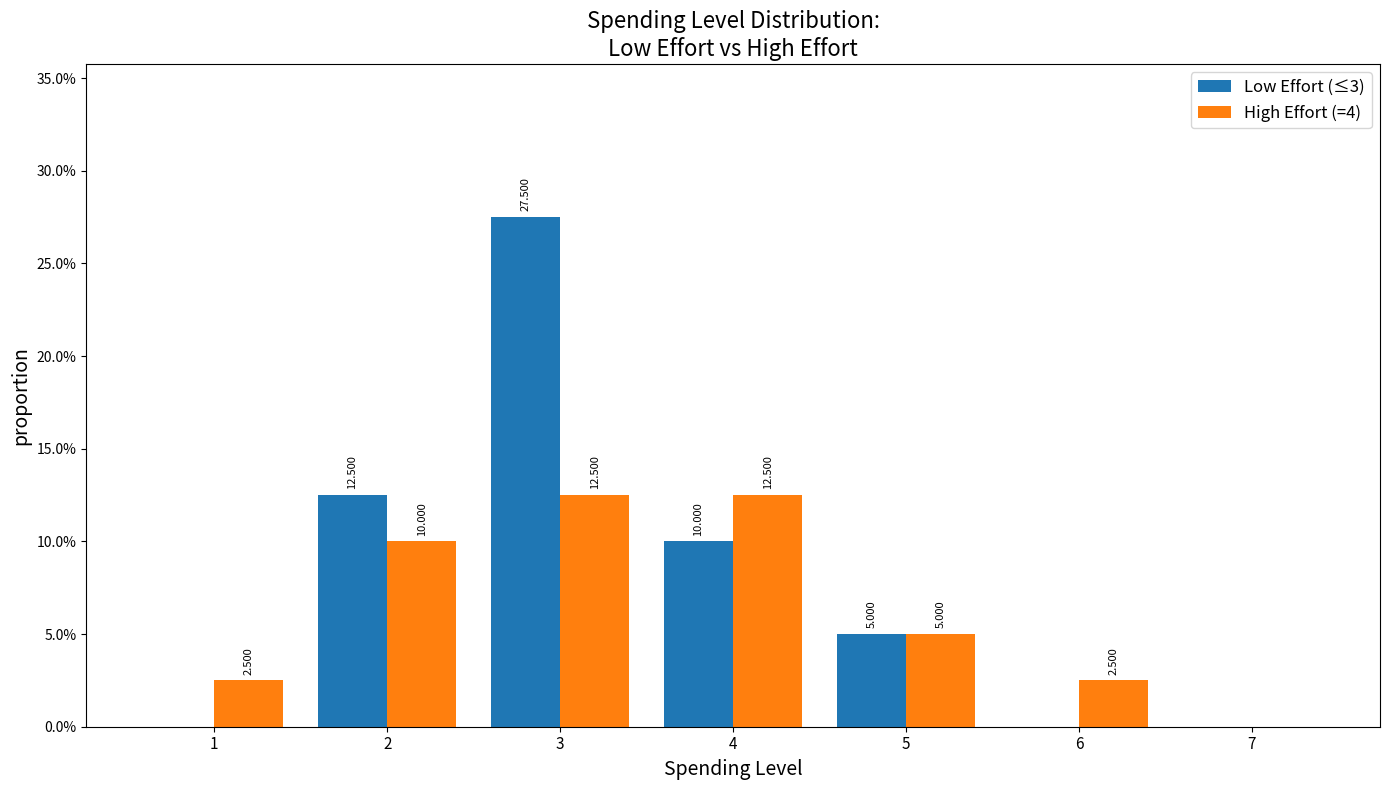

In the Low Effort (≤3) series, which range on the x-axis has the tallest bar?

2.5 to 3.5